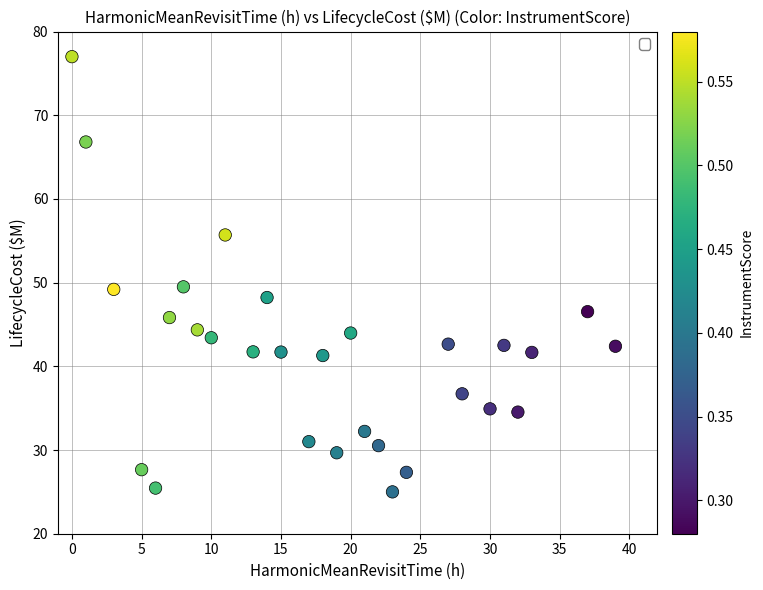

What is the range of Y values (max minus min)?

52.0